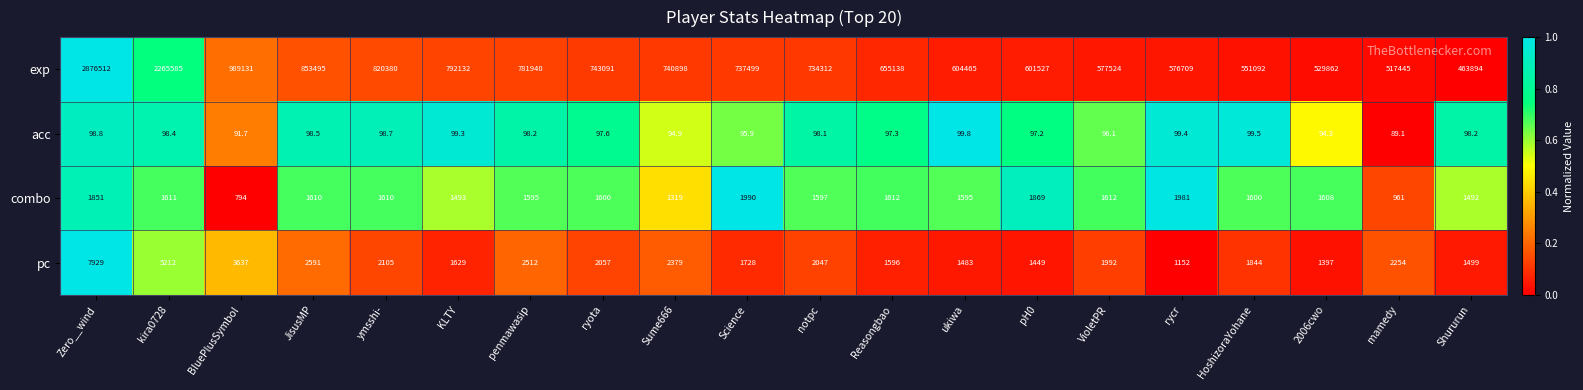

What is the sum of all pc values?

48492.0